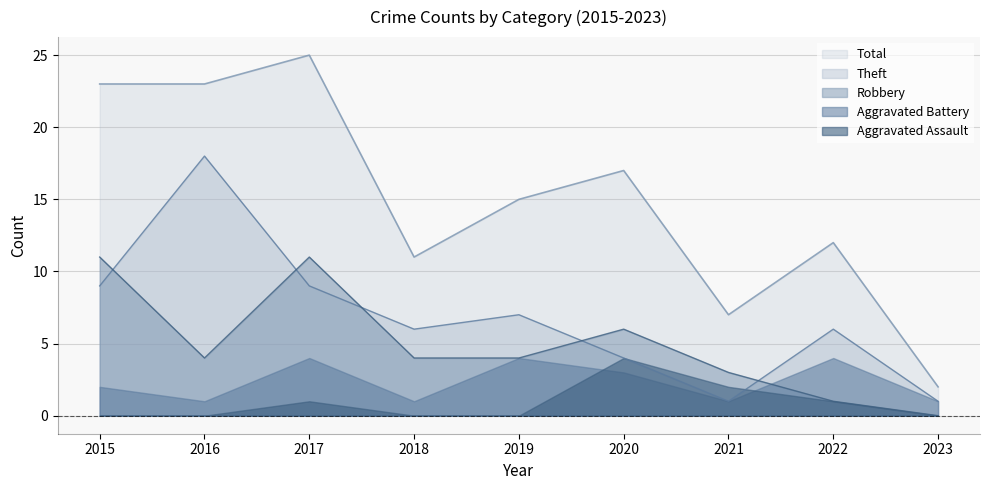

What is the sum of all Theft values?

61